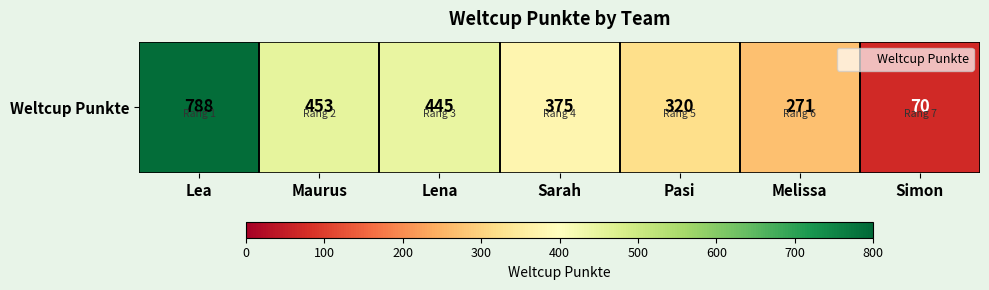

Rank the categories by value from lowest to highest.

Simon, Melissa, Pasi, Sarah, Lena, Maurus, Lea